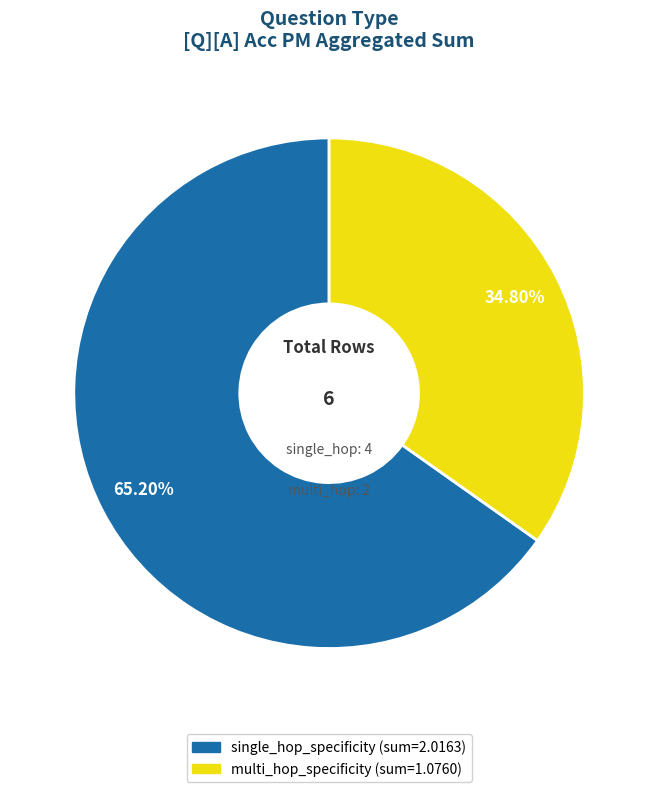

Which has a higher value, single_hop_specificity or multi_hop_specificity?

single_hop_specificity